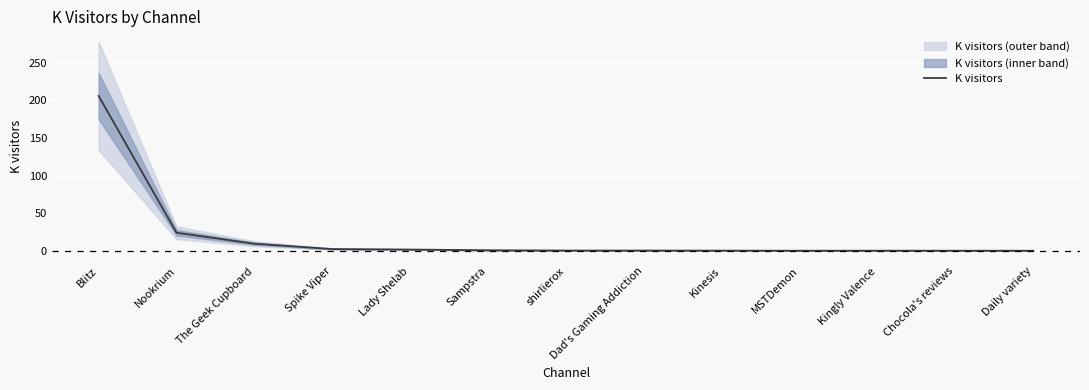

The chart shows a value of 3.8 at The Geek Cupboard. True or false?

False